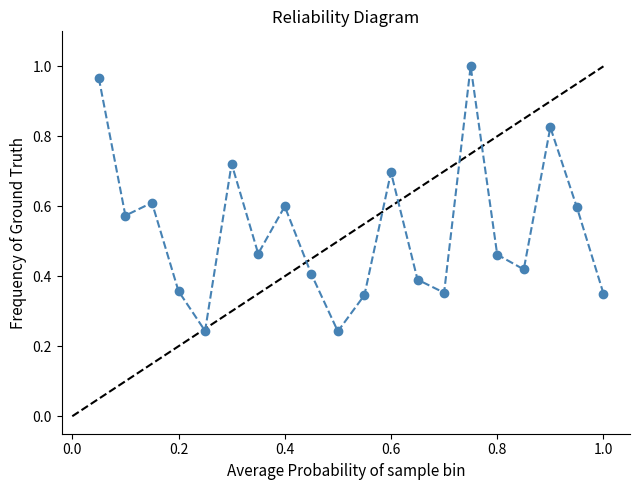

How many points are lower than both their immediate neighbors (excluding endpoints)?

6